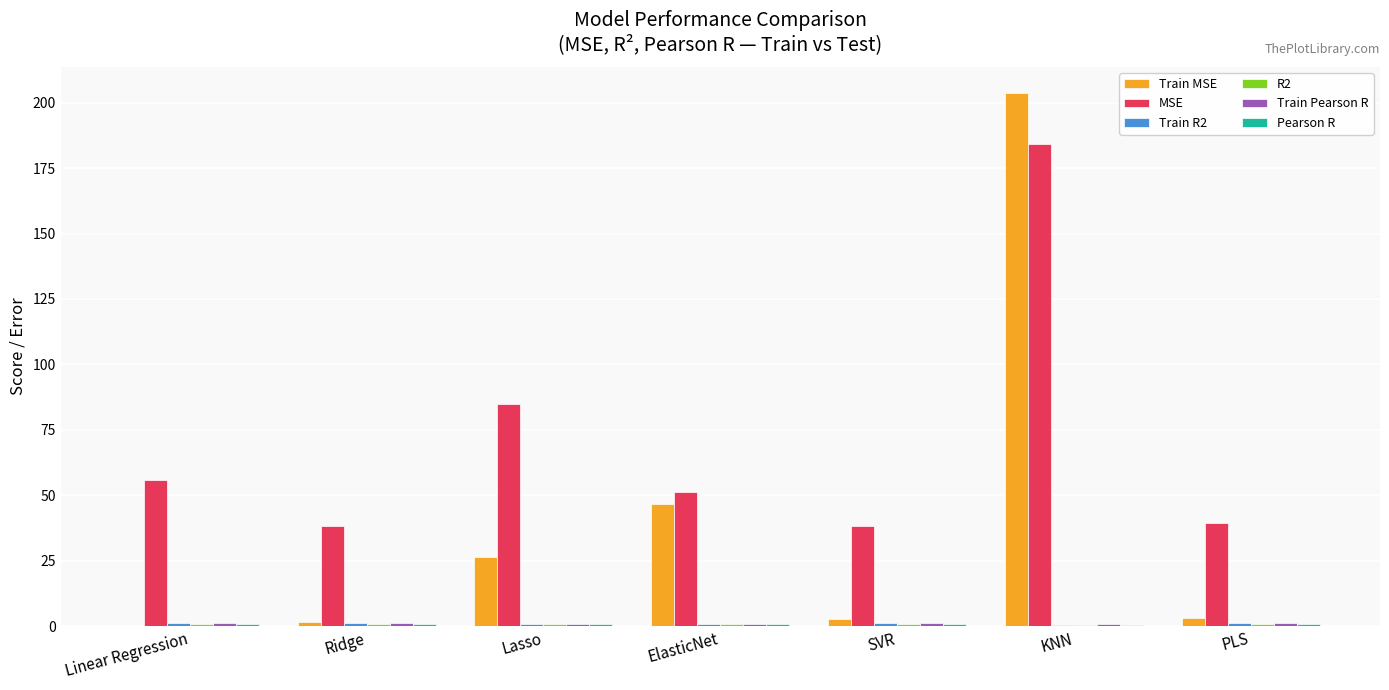

Between Linear Regression and Ridge, which series saw the biggest shift?

MSE